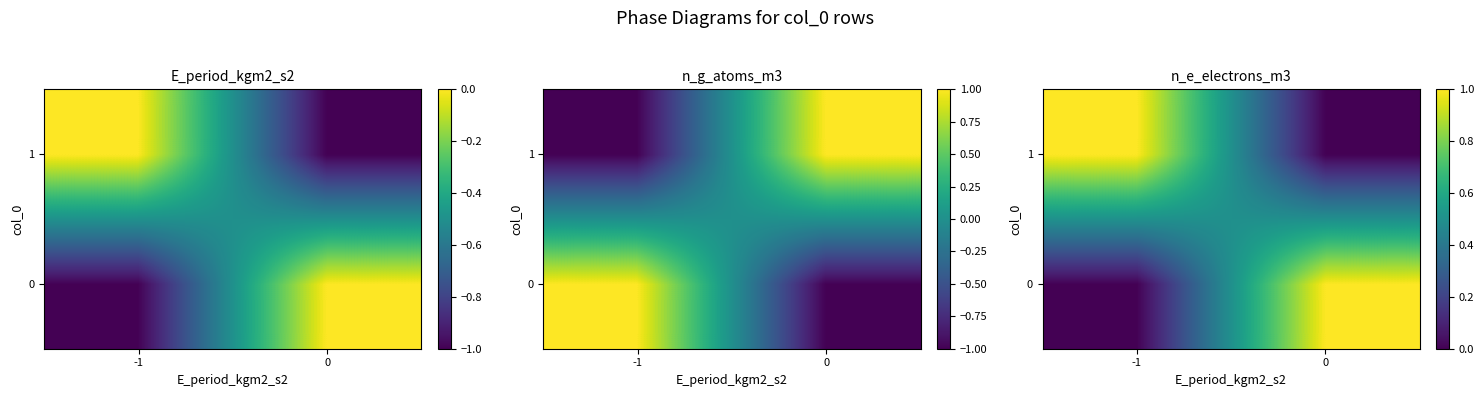

Count the number of categories in the chart.

2